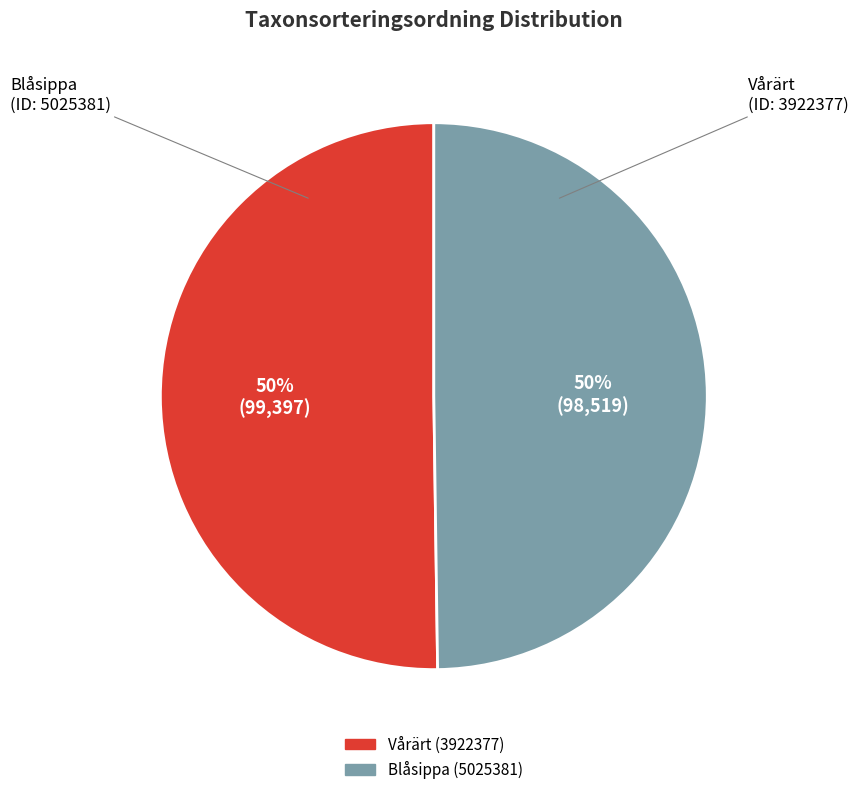

Is the sum of Vårärt (3922377) and Blåsippa (5025381) greater than half?

Yes